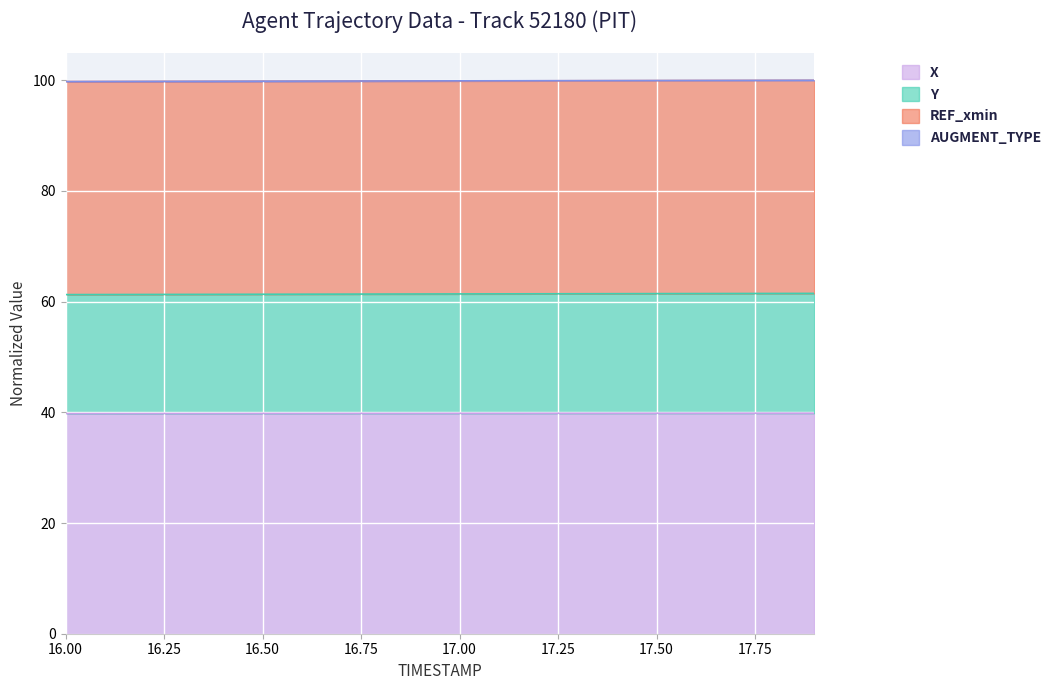

What is the highest value of the X series?

39.9